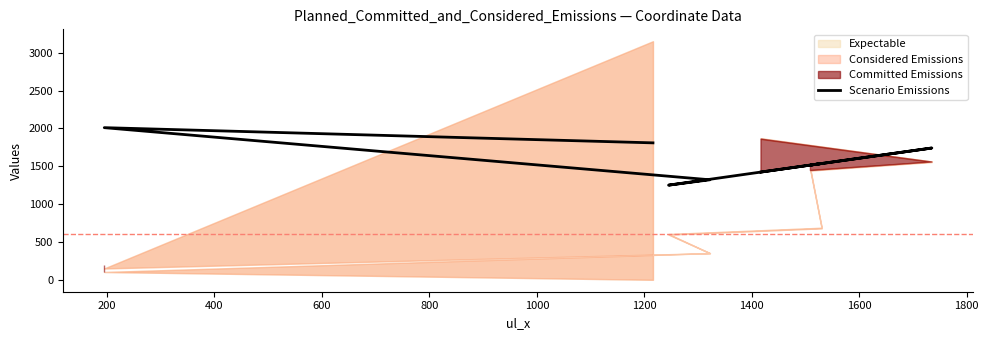

What is the sum of the values at 800 and 1200?

3280